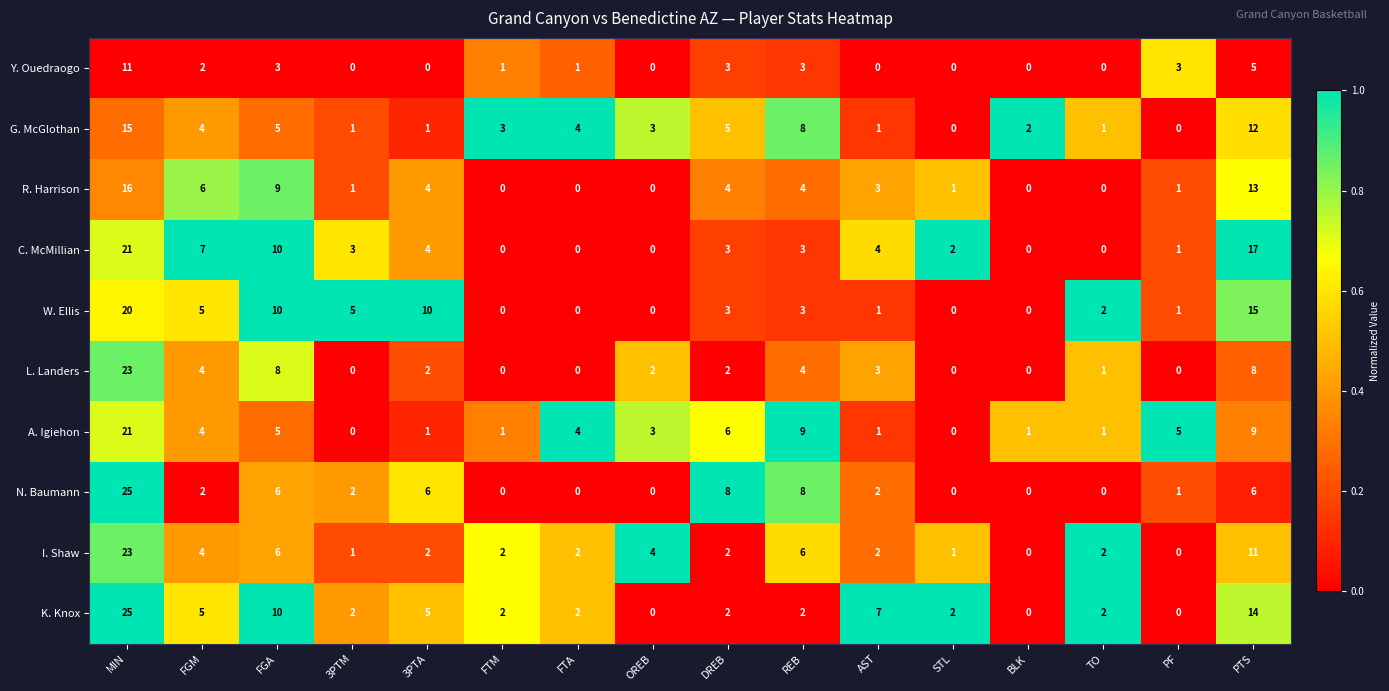

What is the difference between the second highest and second lowest values in the R. Harrison series?

13